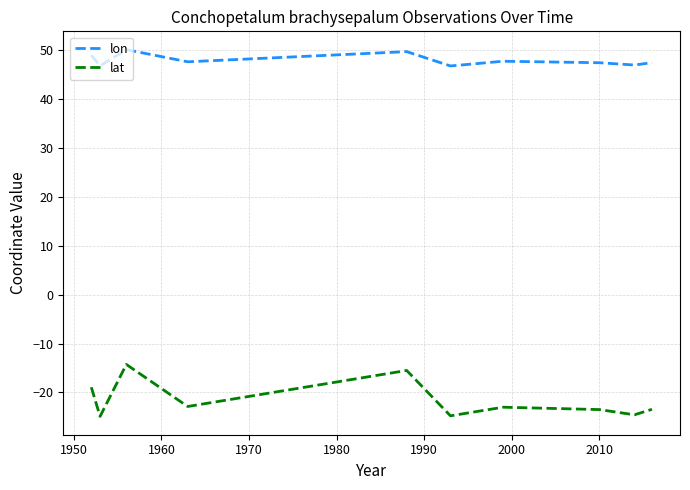

What is the maximum value shown in the chart?

50.2